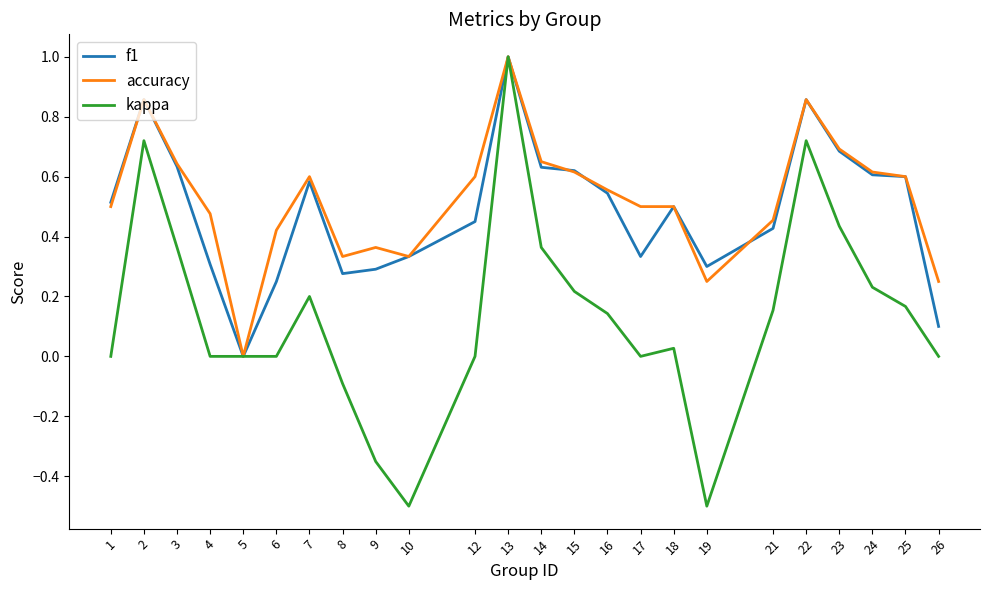

At 17, list the series in order from largest to smallest.

accuracy, f1, kappa